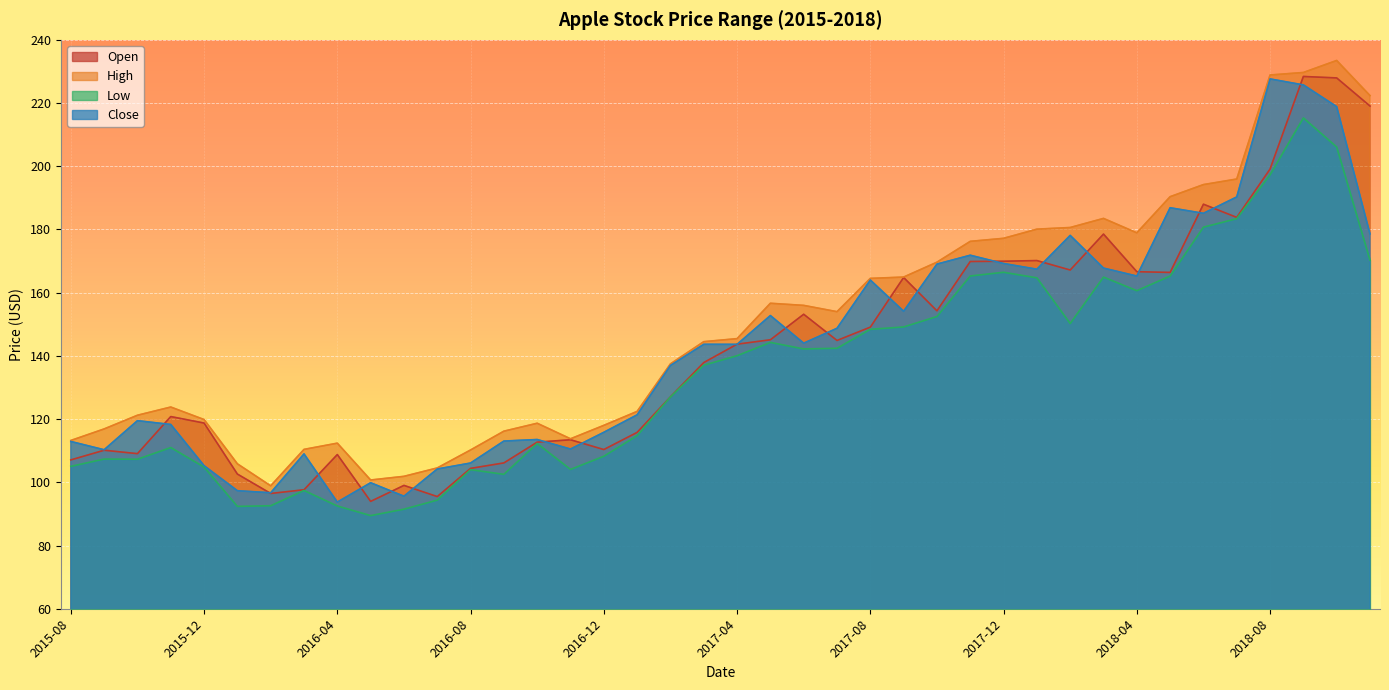

What is the spread (max minus min) of values at 2017-05?

12.4